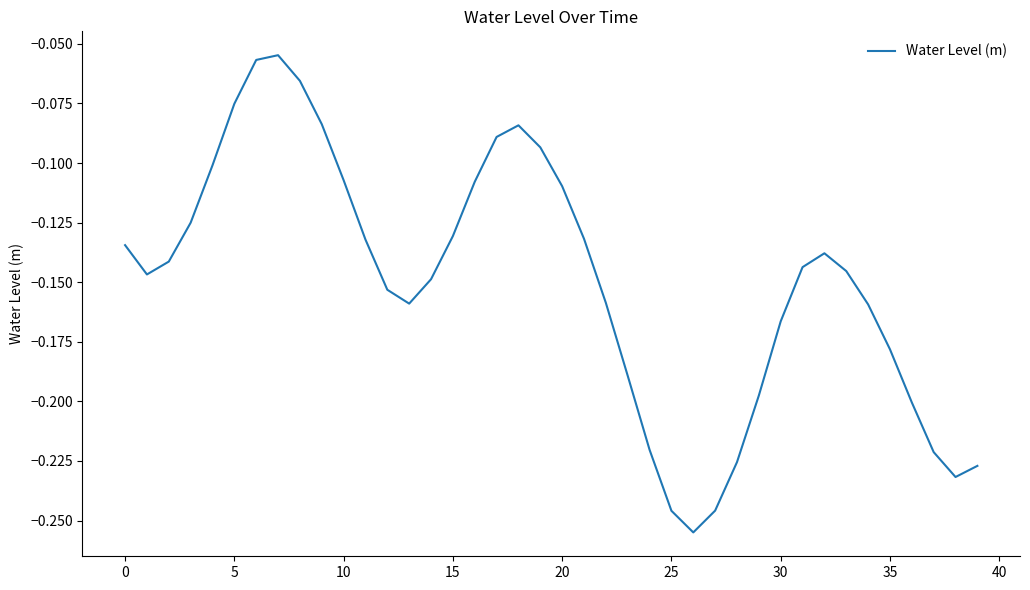

How many lines are shown in the chart?

1